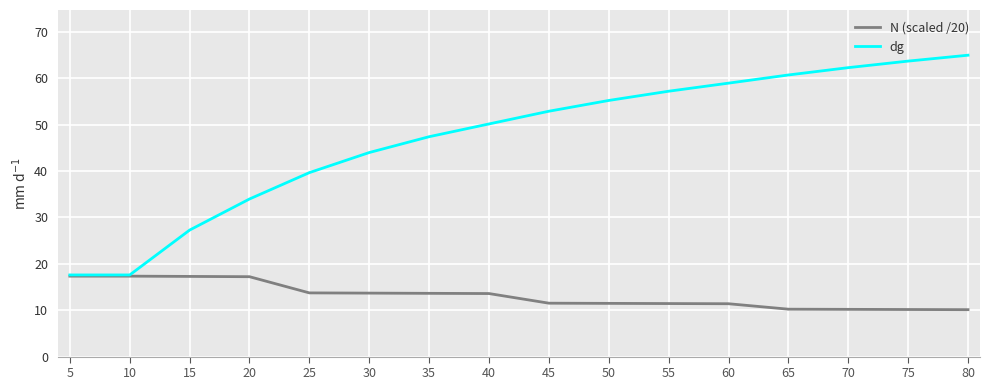

At which label is dg closest to 41?

25